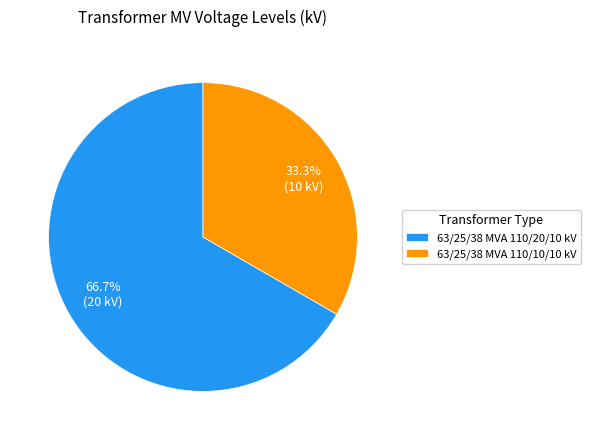

What is the total percentage of 63/25/38 MVA 110/10/10 kV and 63/25/38 MVA 110/20/10 kV?

100.0%